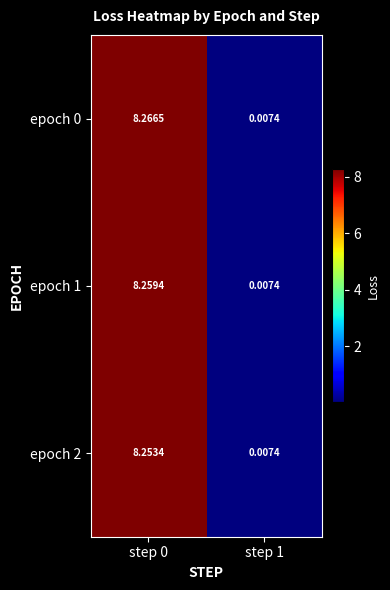

Is the value of epoch 1 at step 0 greater than the value of epoch 0 at step 0?

No